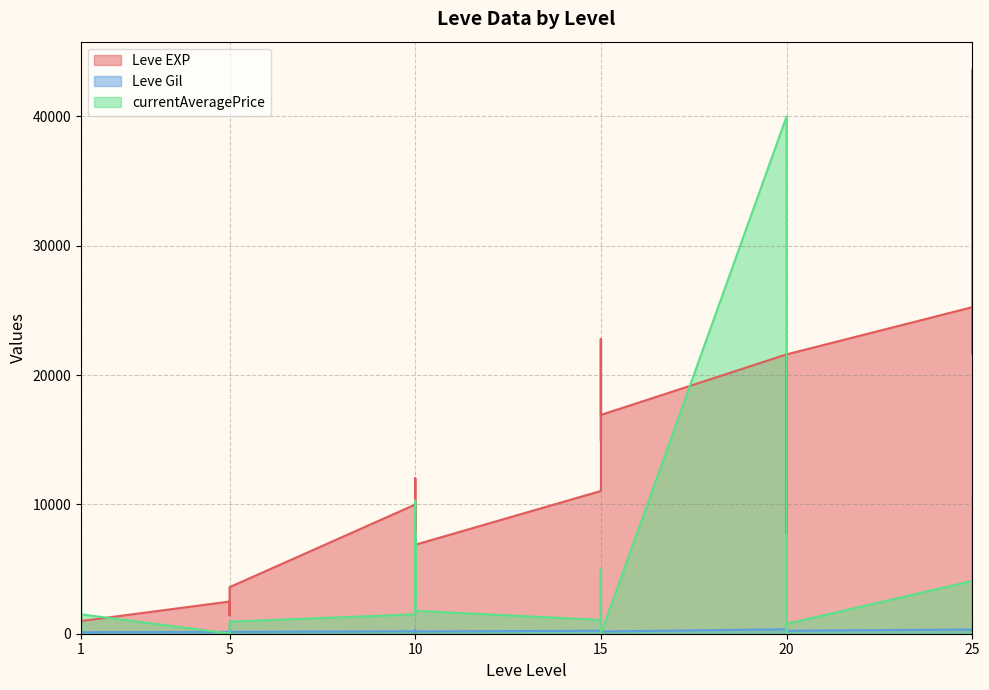

What is the approximate value of Leve Gil at 10?

284.0